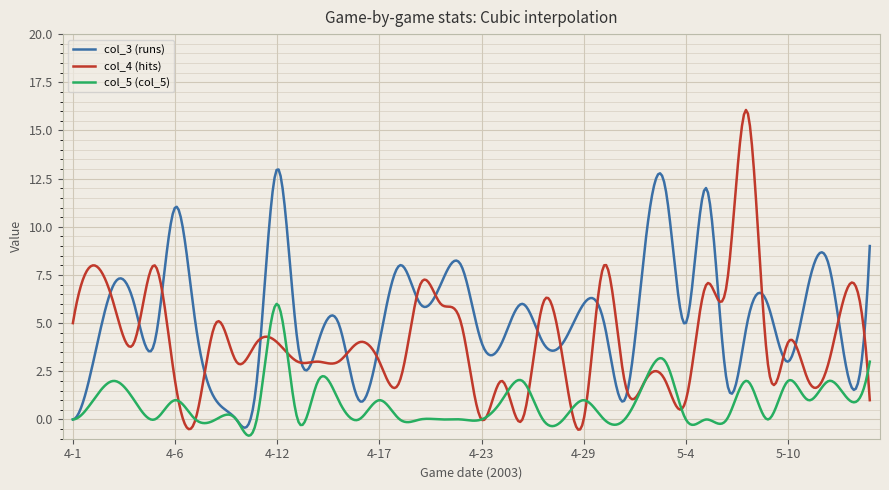

What is the greatest value displayed?

16.1